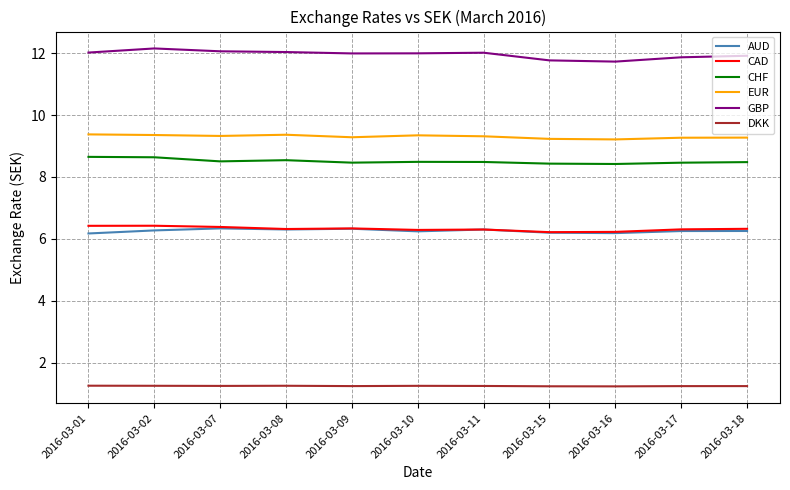

How many CHF values are between 8 and 9?

11